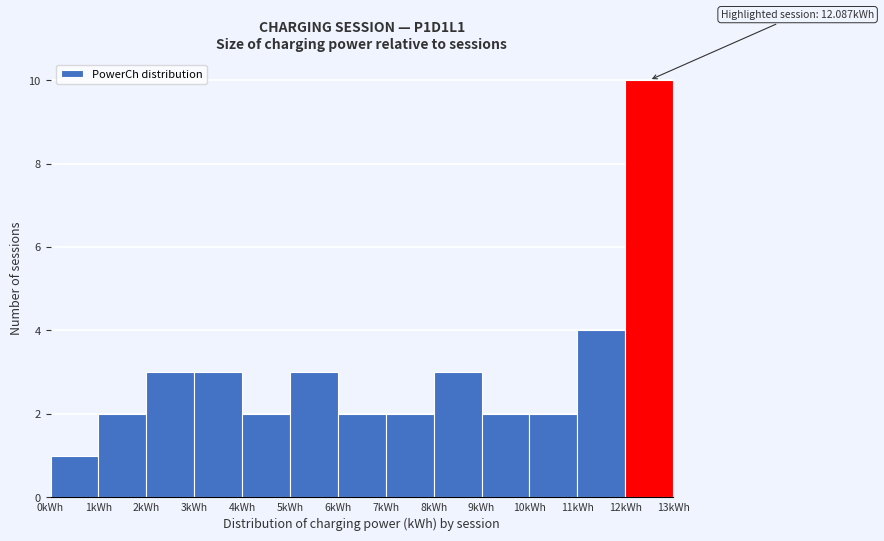

Over which range of the x-axis is the bar tallest?

12 to 13